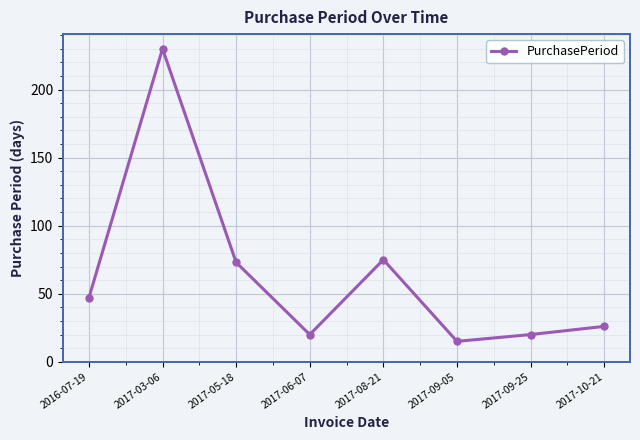

How many lines are shown in the chart?

1